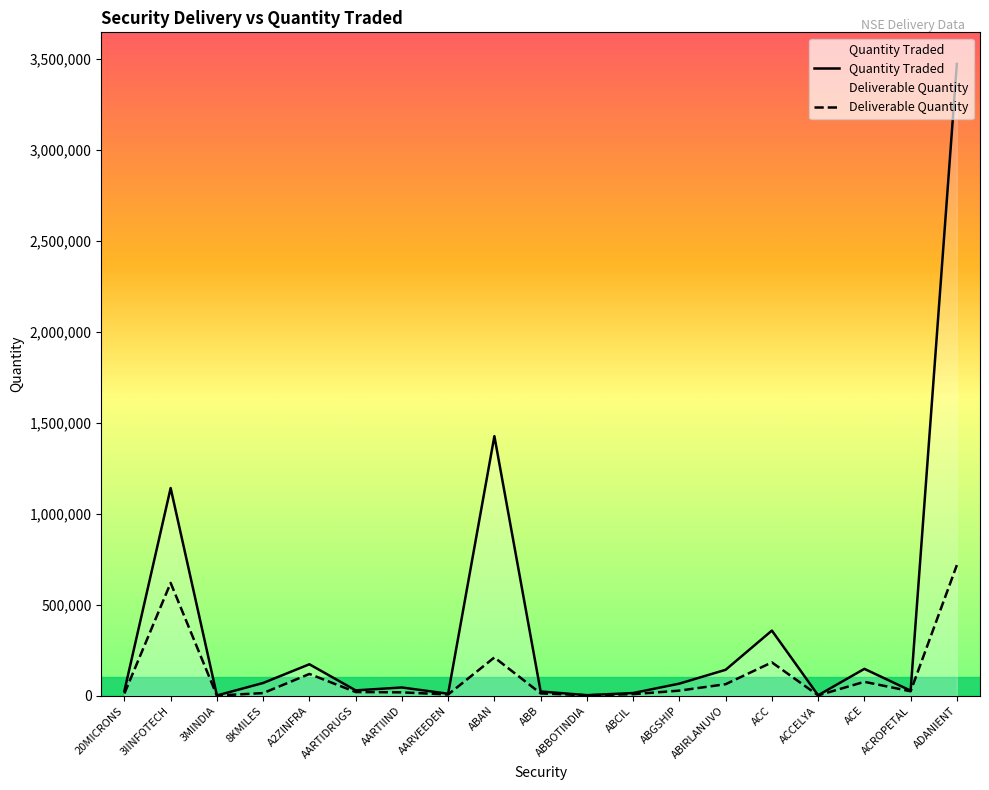

Reading left to right, what are all the values shown in this chart?

Quantity Traded: 26473	1142203	1565	70151	173062	29555	45412	11108	1427580	23386	3188	14924	66636	142705	358306	2597	147876	27970	3474548
Deliverable Quantity: 12180	620417	1037	14508	119821	20418	18665	6660	210573	12879	2518	8639	28108	63506	183460	2050	76568	24521	718677